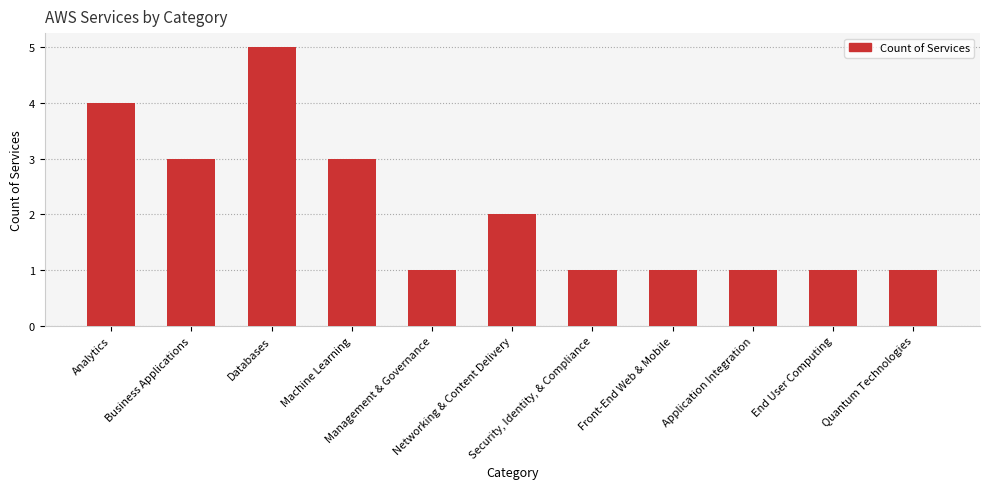

What is the difference between the second highest and second lowest values?

3